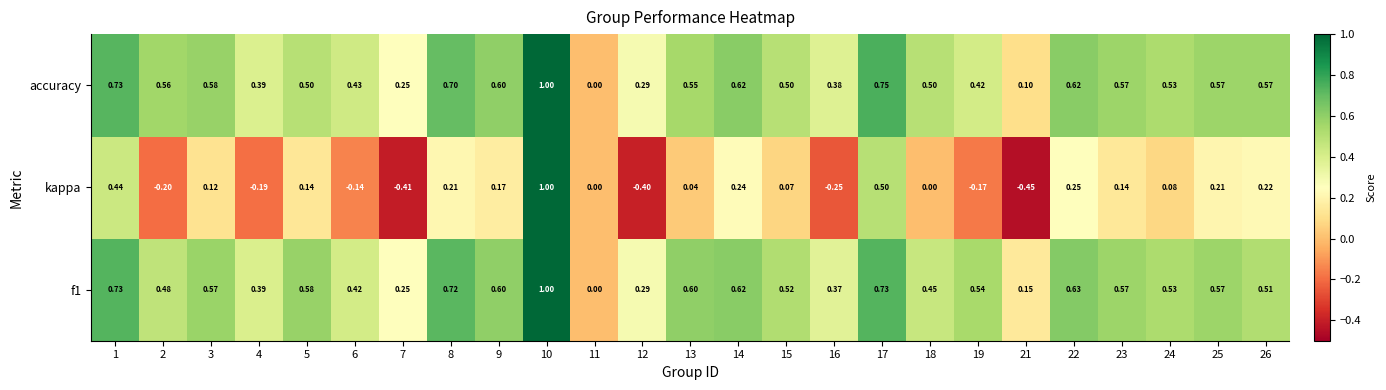

Which category has the lowest value across all series?

21